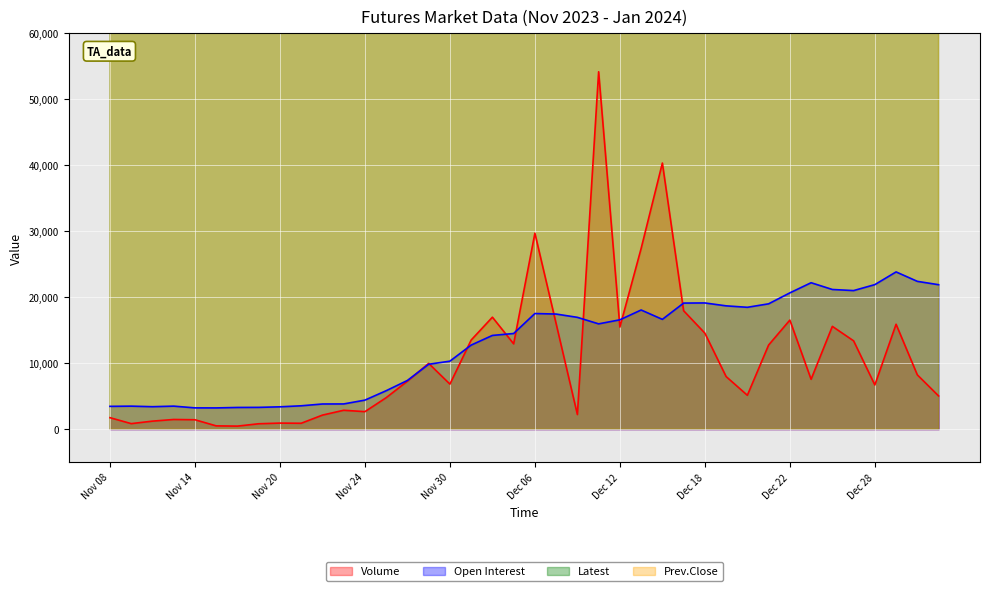

What is the highest value of the Open Interest series?

23839